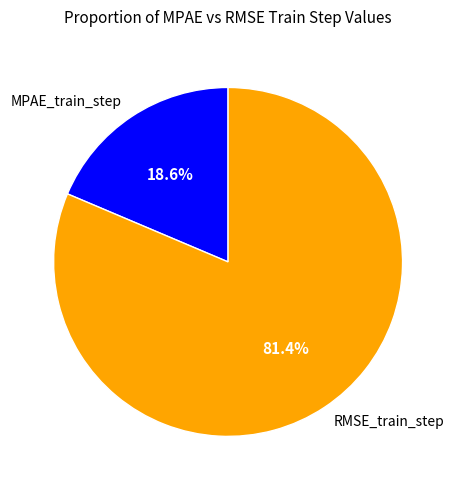

Which category has the smallest portion of the pie?

MPAE_train_step